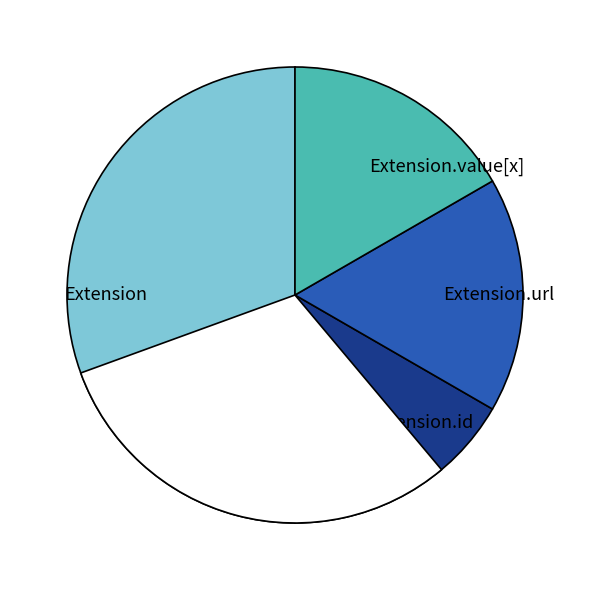

Which has a higher value, Extension or Extension.value[x]?

Extension